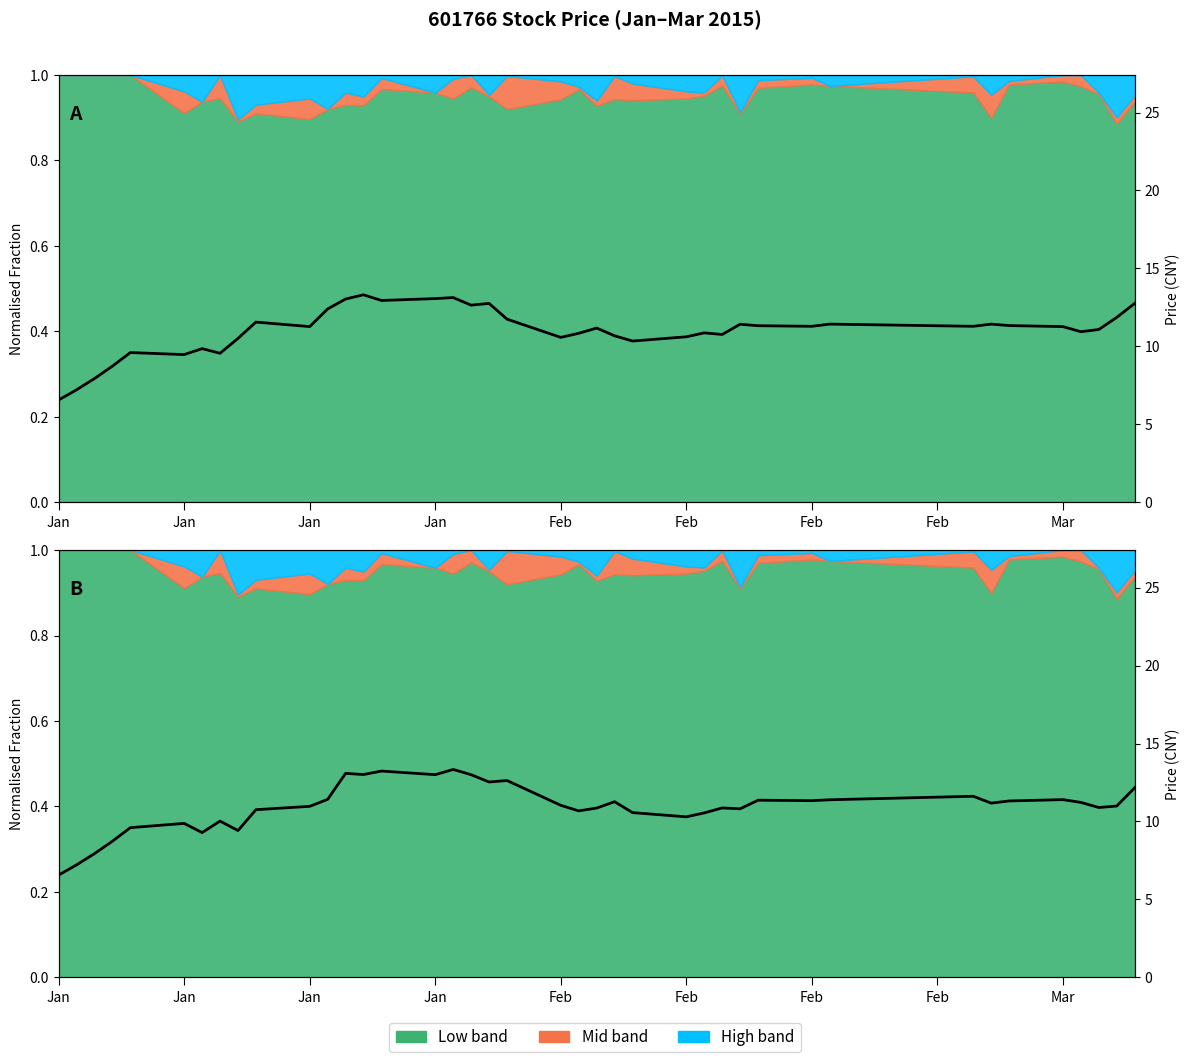

What is the smallest value displayed?

6.6